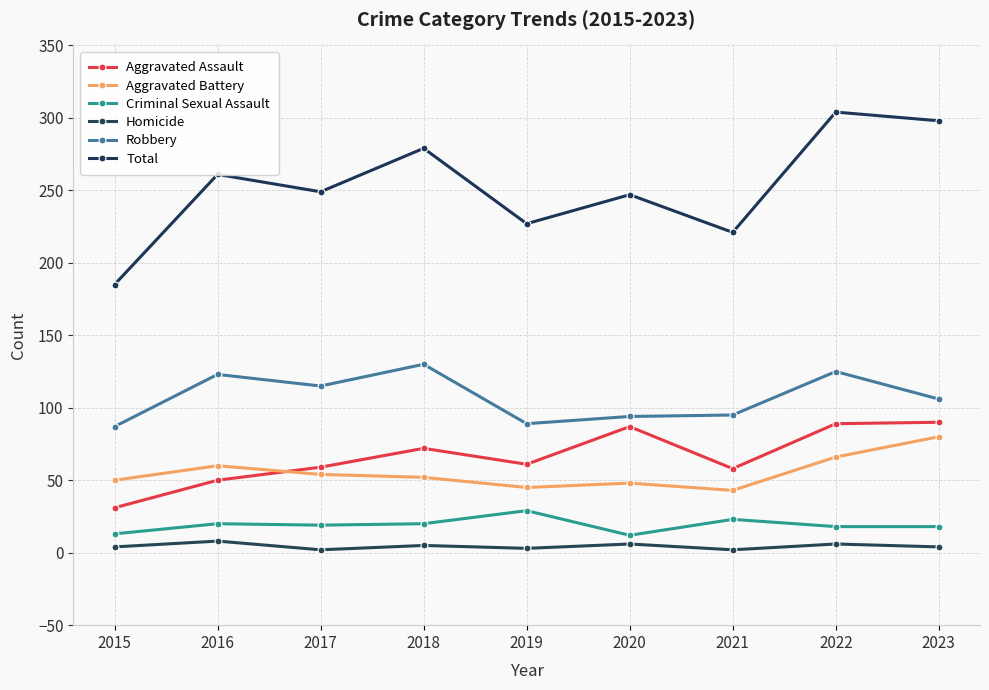

What is the sum of all Robbery values?

964